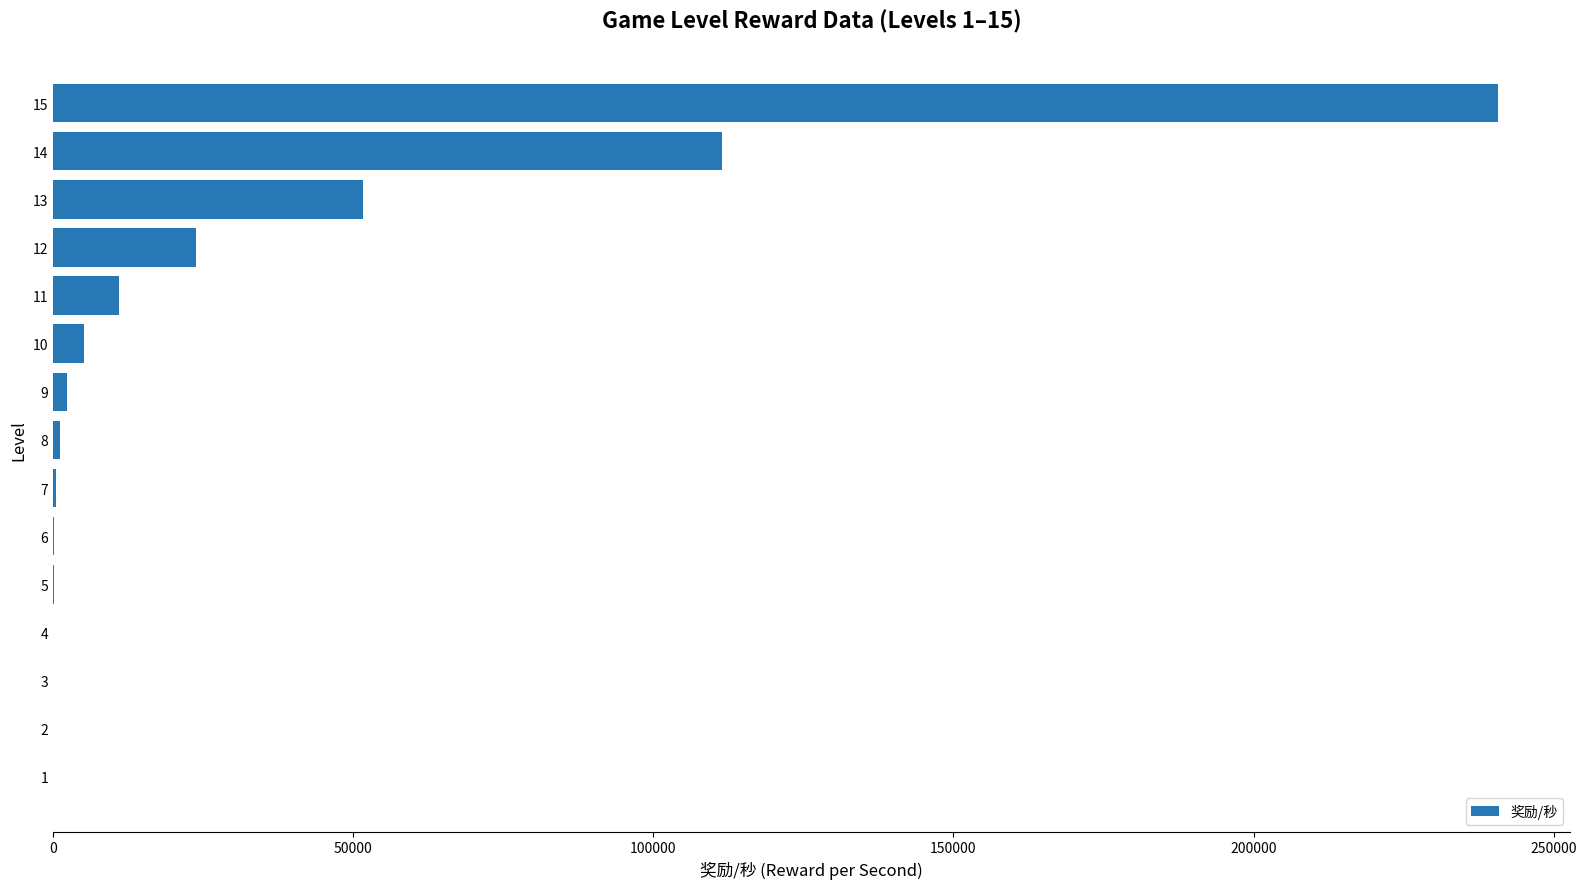

What is the maximum value shown in the chart?

240620